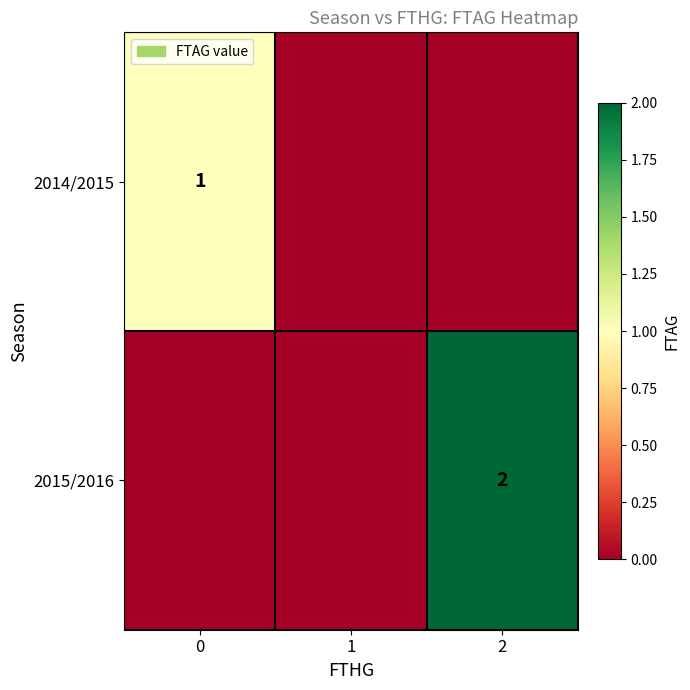

The 2014/2015 series shows 1 at 0. True or false?

True